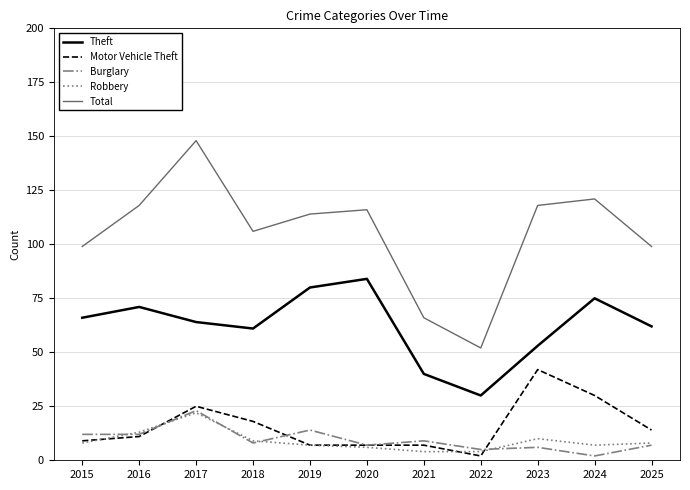

Read the Robbery value at 2025.

8